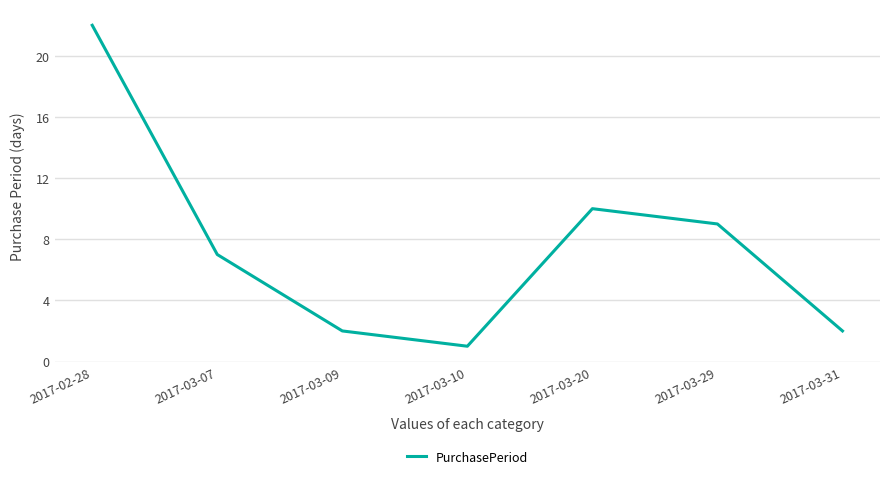

Reading left to right, list all the values displayed in this chart.

2017-02-28=22	2017-03-07=7	2017-03-09=2	2017-03-10=1	2017-03-20=10	2017-03-29=9	2017-03-31=2